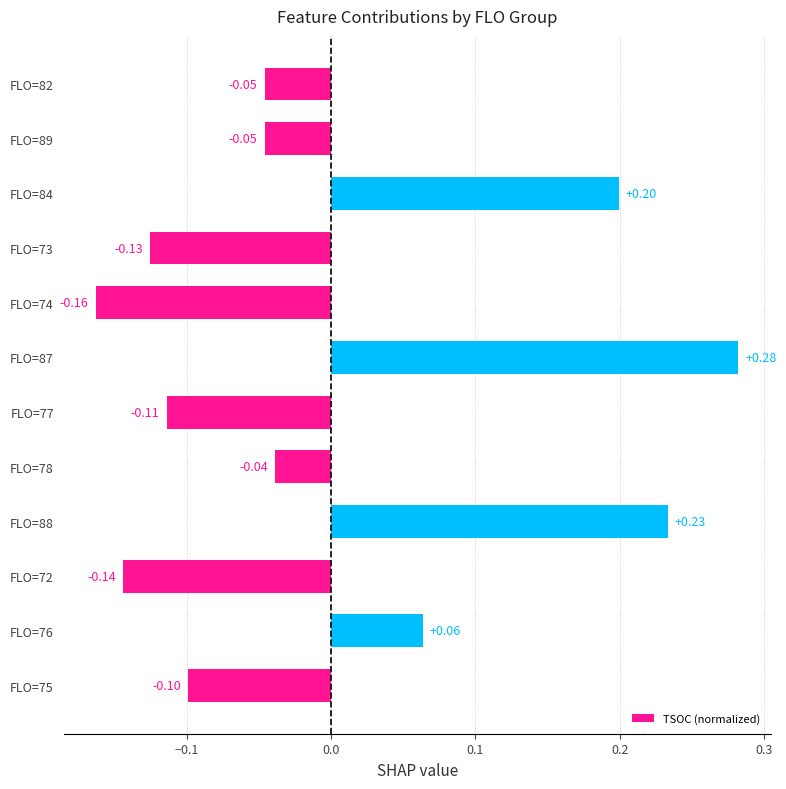

What is the difference between the maximum and minimum values?

0.4